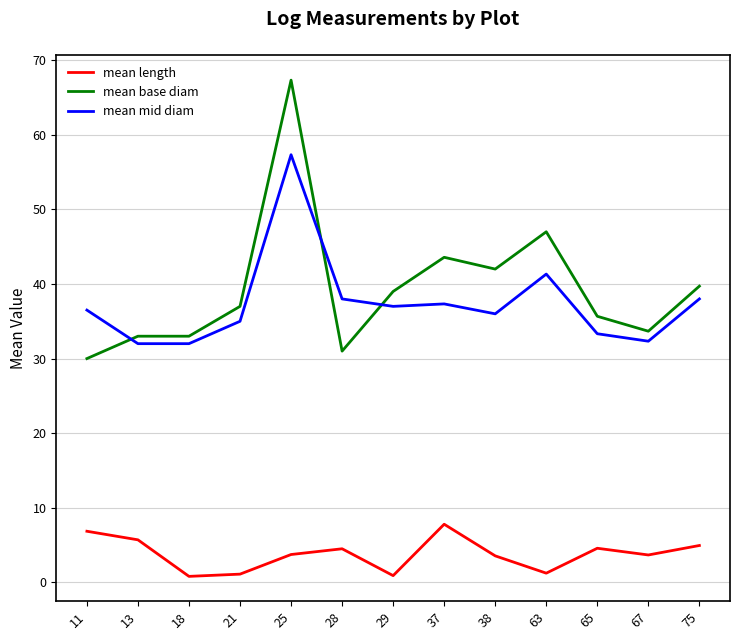

What is the average value of the mean mid diam series?

37.4